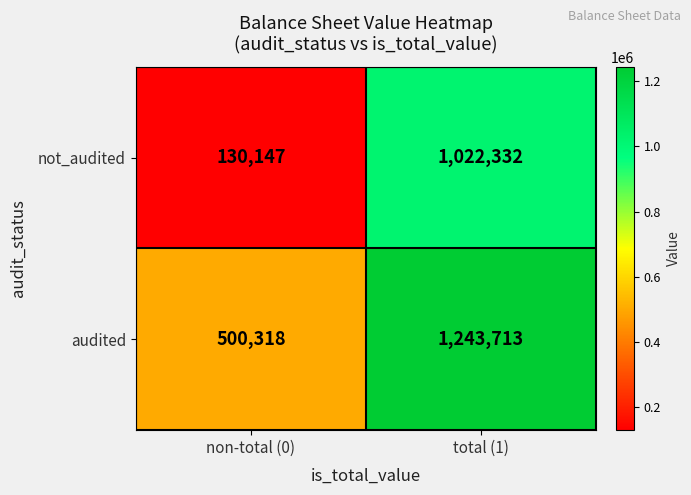

What is the sum of all not_audited values?

1152479